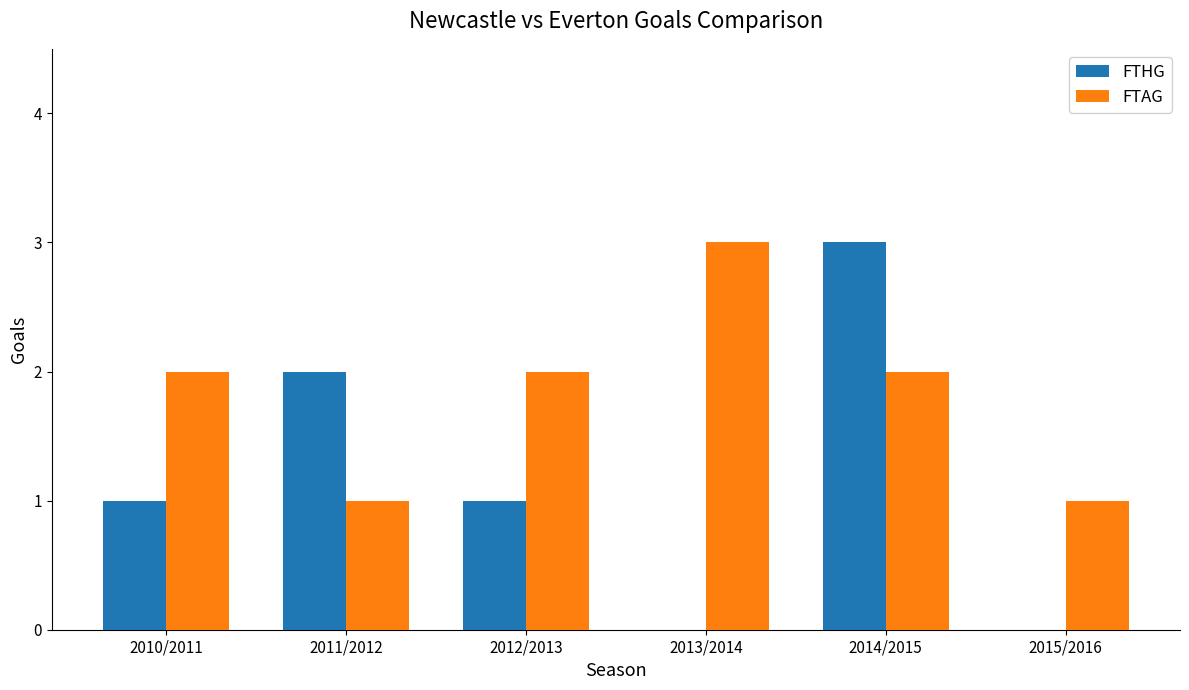

What is the maximum value for FTAG?

3